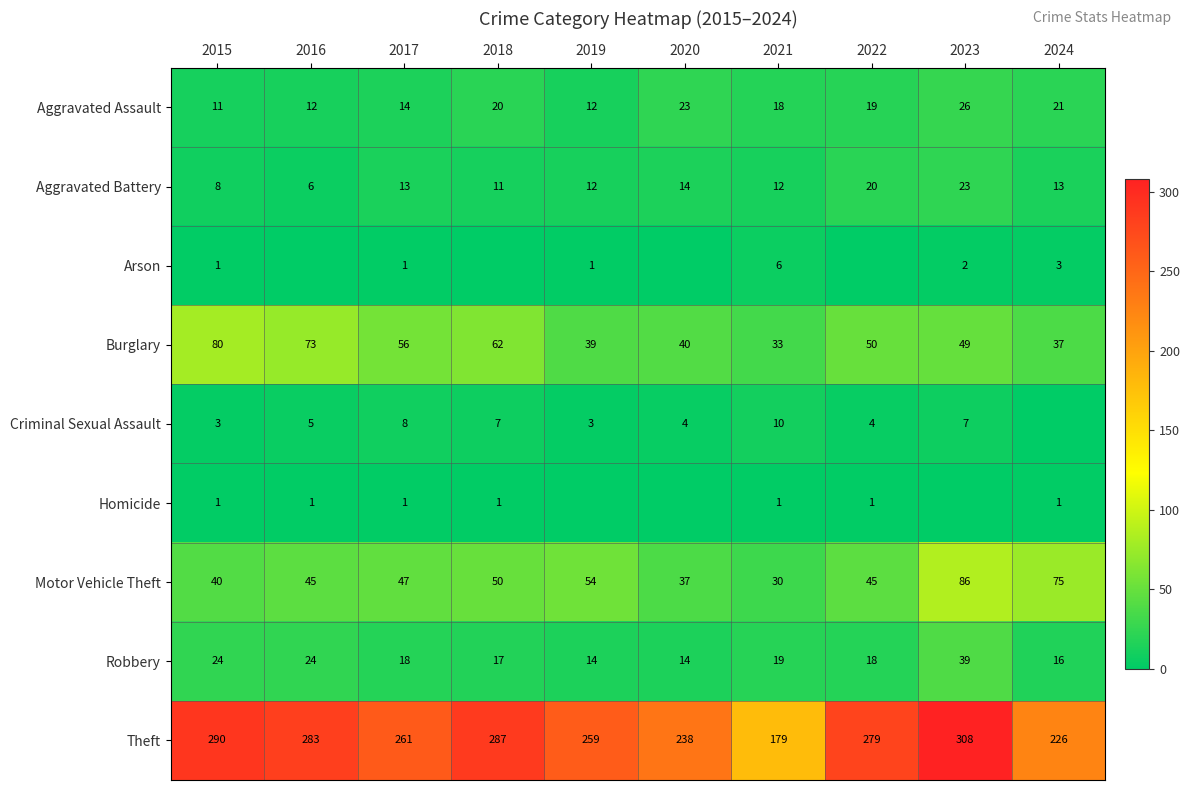

Between 2023 and 2016, which is larger?

2023